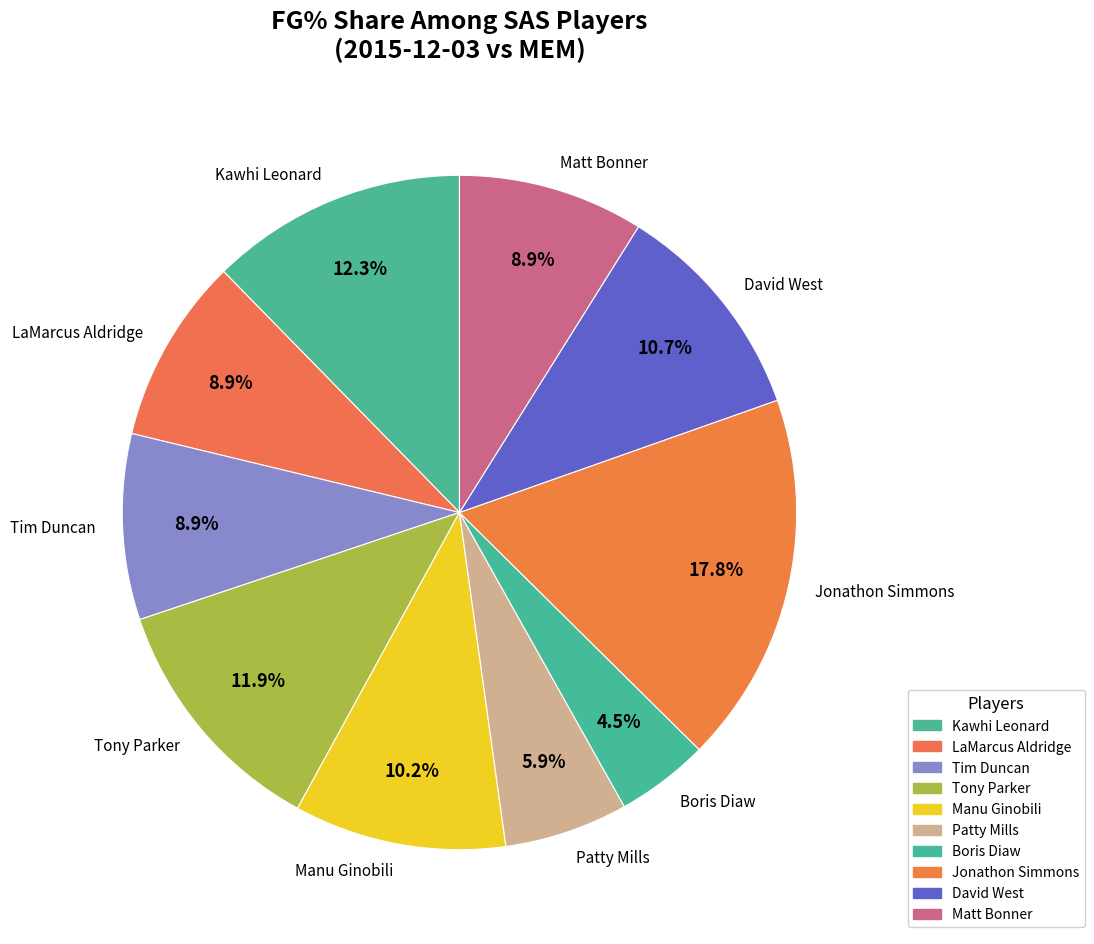

Between Jonathon Simmons and Matt Bonner, which is larger?

Jonathon Simmons